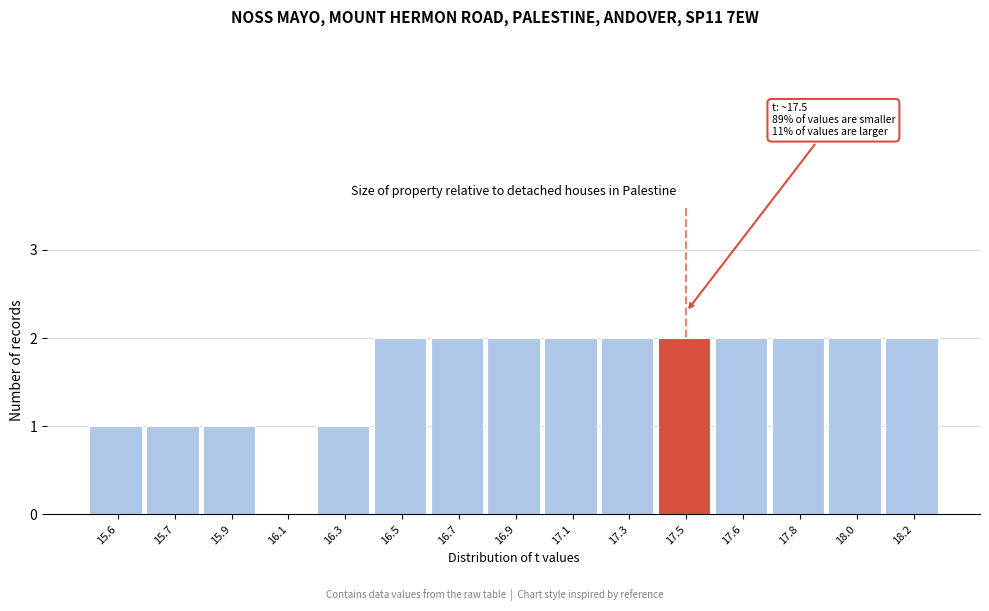

Reading left to right, extract all data points from this chart.

15.6=1	15.7=1	15.9=1	16.1=0	16.3=1	16.5=2	16.7=2	16.9=2	17.1=2	17.3=2	17.5=2	17.6=2	17.8=2	18.0=2	18.2=2